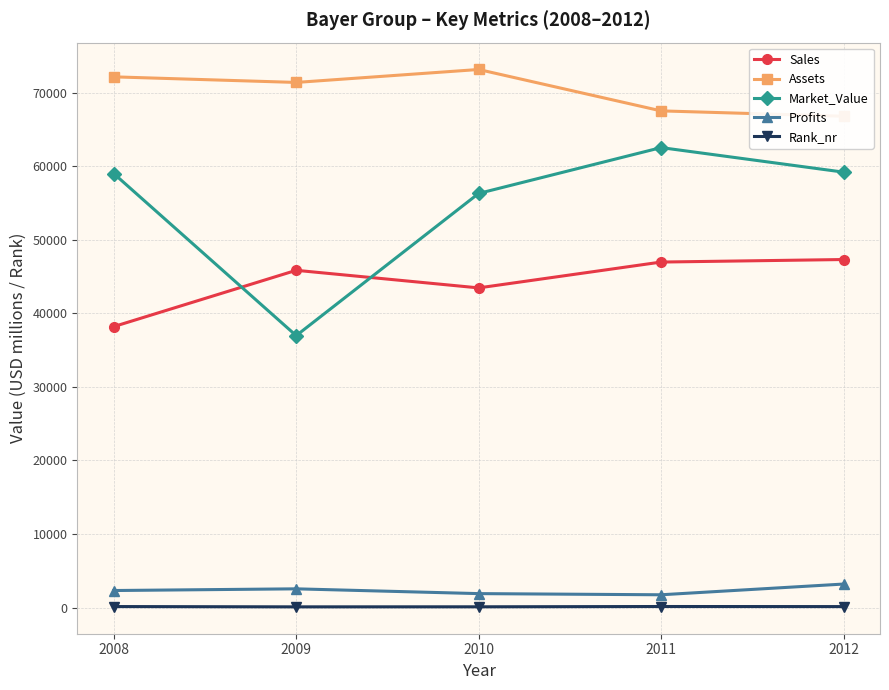

How many data points in Rank_nr are above 136?

2